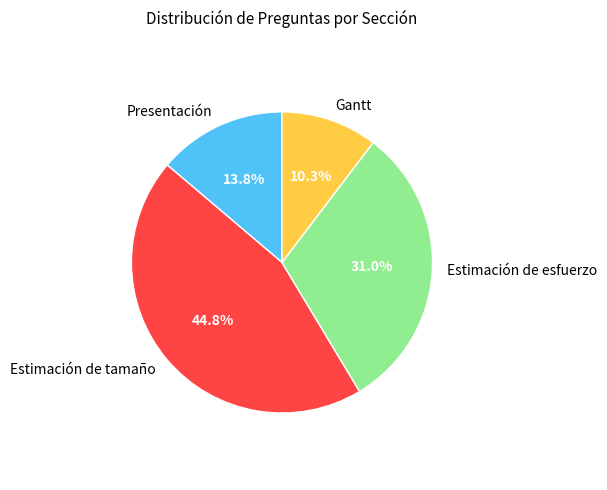

Does any single category account for the majority?

No